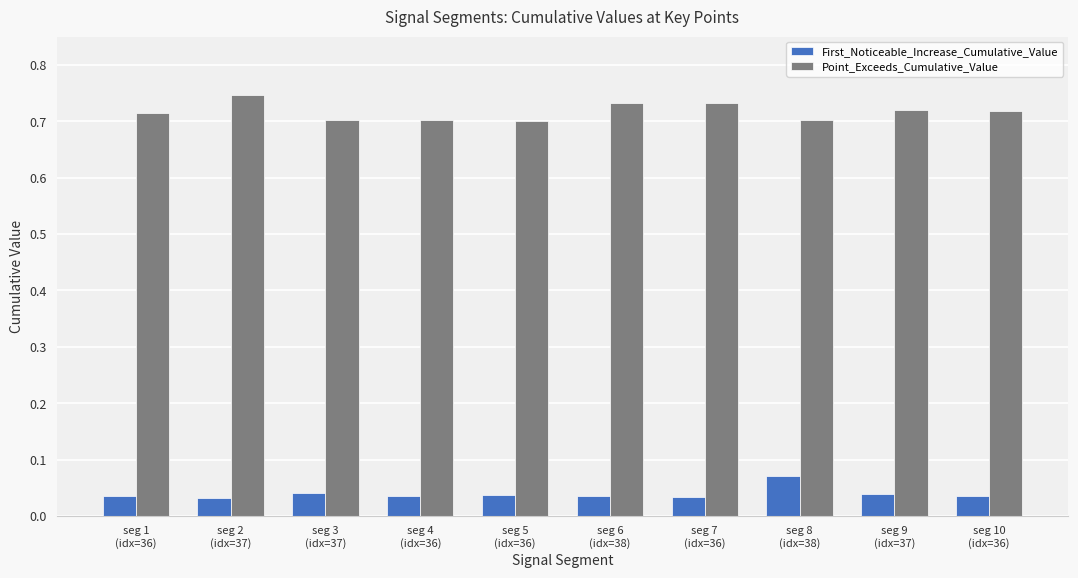

Which series has the largest total across all categories?

Point_Exceeds_Cumulative_Value